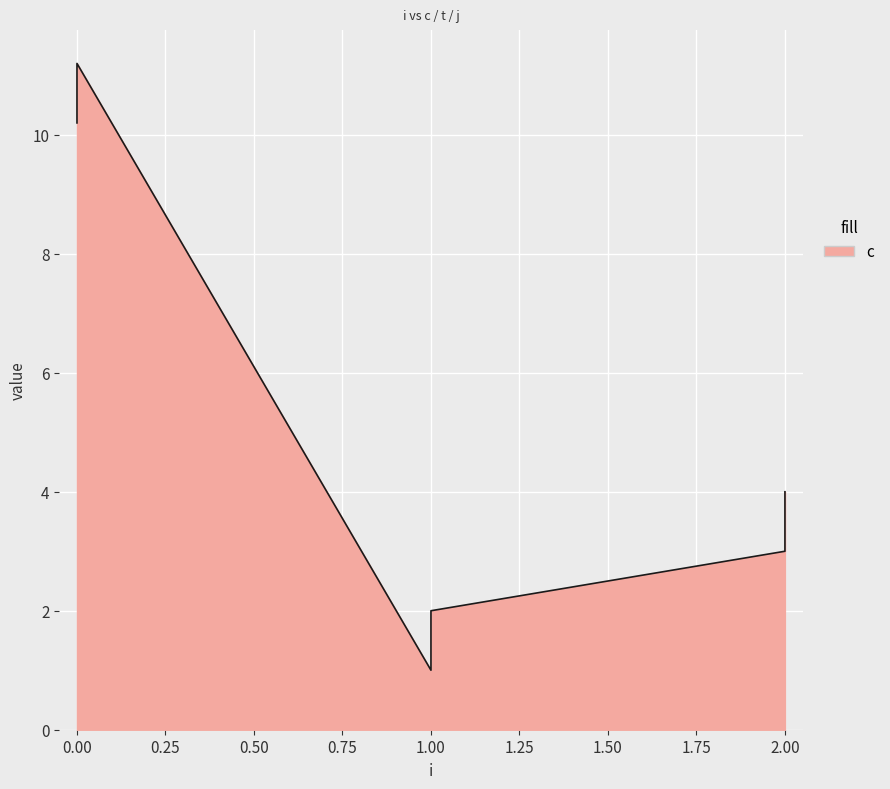

Rank the series at 1 from highest to lowest value.

c, t, j